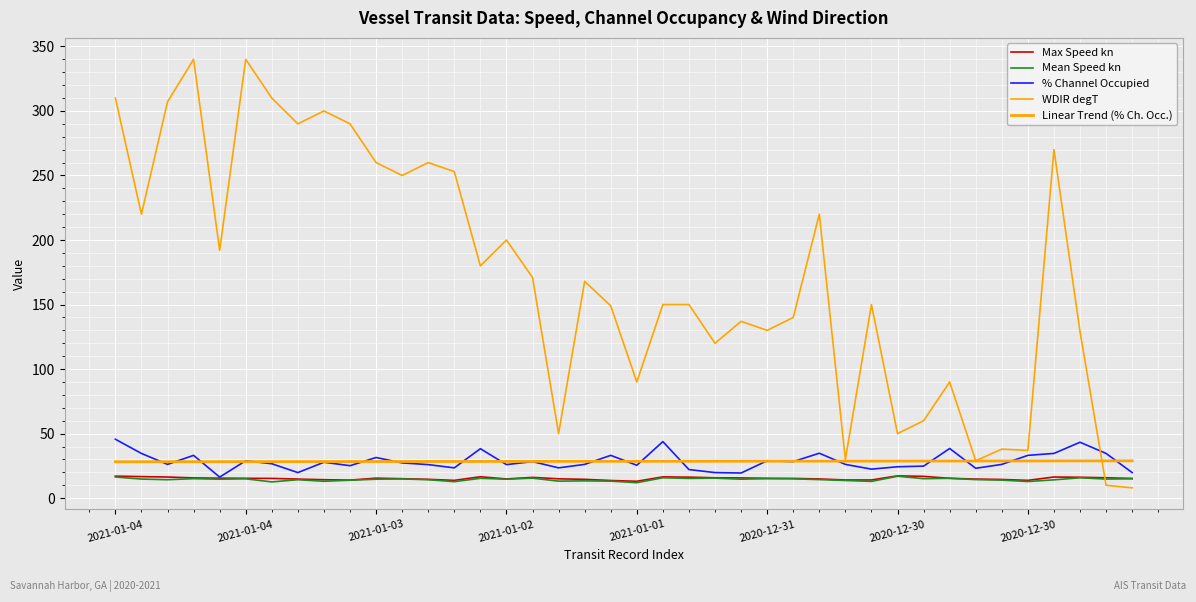

Reading right to left, list all the values displayed in this chart.

Max Speed kn: 15.3	15.8	16.2	16.4	13.8	14.5	14.8	15.4	16.9	17.3	14.1	14.1	14.9	15.3	15.4	15.7	15.8	16.3	16.5	13.1	13.7	14.6	15.0	16.1	14.9	16.6	13.8	14.6	15.1	15.5	14.0	14.3	14.8	15.3	15.4	15.5	15.7	16.4	16.7	17.1
Mean Speed kn: 15.0	14.8	15.8	14.2	12.9	14.0	14.4	15.4	15.1	17.0	13.0	13.7	14.4	15.0	15.1	14.7	15.5	15.3	15.8	12.0	13.2	13.4	13.2	15.5	14.7	15.4	12.8	14.3	14.9	14.7	13.9	13.1	14.3	12.6	15.0	14.7	15.1	14.3	14.8	16.4
% Channel Occupied: 19.8	34.7	43.3	34.7	33.2	26.2	23.2	38.5	24.8	24.3	22.5	26.2	34.8	28.3	29.0	19.5	19.8	22.2	43.8	25.5	33.2	26.2	23.5	28.3	26.0	38.3	23.5	26.0	27.3	31.5	25.2	27.8	19.8	26.7	29.0	16.3	33.2	26.2	34.7	45.7
WDIR degT: 8.0	10.0	129.0	270.0	37.0	38.0	29.0	90.0	60.0	50.0	150.0	30.0	220.0	140.0	130.0	137.0	120.0	150.0	150.0	90.0	149.0	168.0	50.0	171.0	200.0	180.0	253.0	260.0	250.0	260.0	290.0	300.0	290.0	310.0	340.0	192.0	340.0	307.0	220.0	310.0
Linear Trend (% Ch. Occ.): 28.9	28.9	28.9	28.9	28.8	28.8	28.8	28.8	28.8	28.8	28.7	28.7	28.7	28.7	28.7	28.6	28.6	28.6	28.6	28.6	28.6	28.5	28.5	28.5	28.5	28.5	28.5	28.4	28.4	28.4	28.4	28.4	28.3	28.3	28.3	28.3	28.3	28.3	28.2	28.2